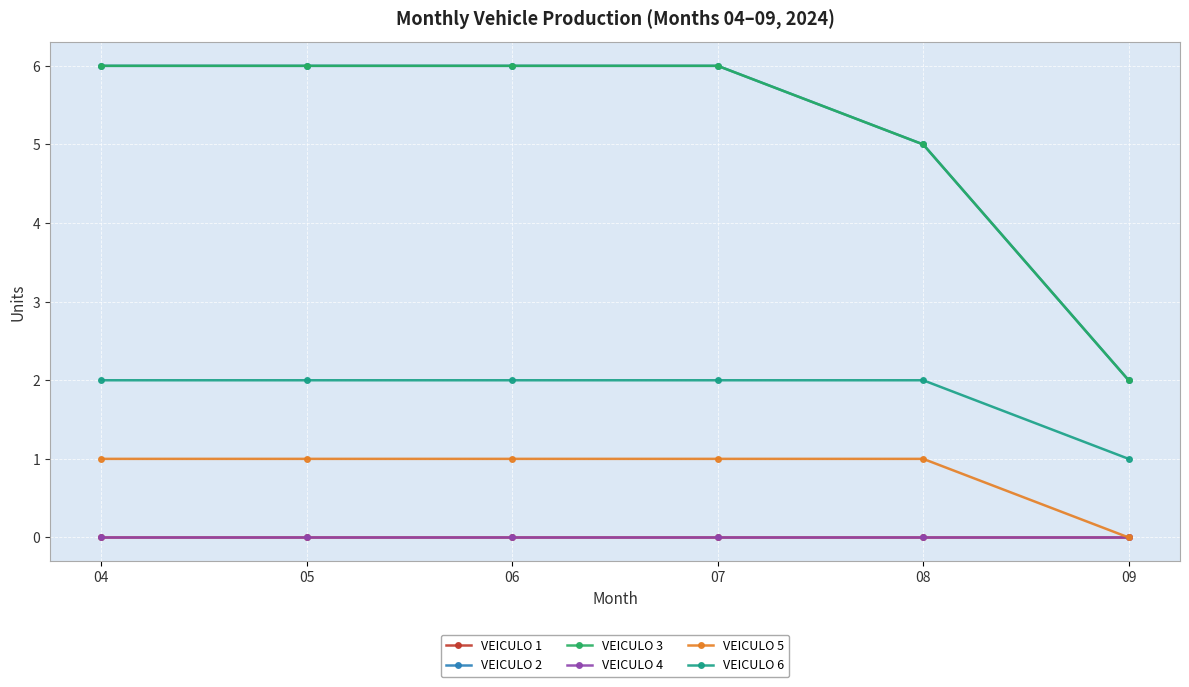

Does the chart have visible grid lines?

Yes